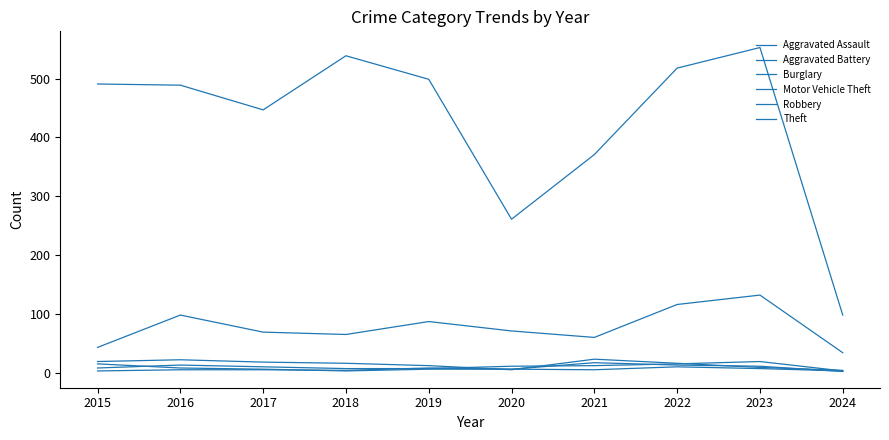

How many lines are shown in the chart?

6